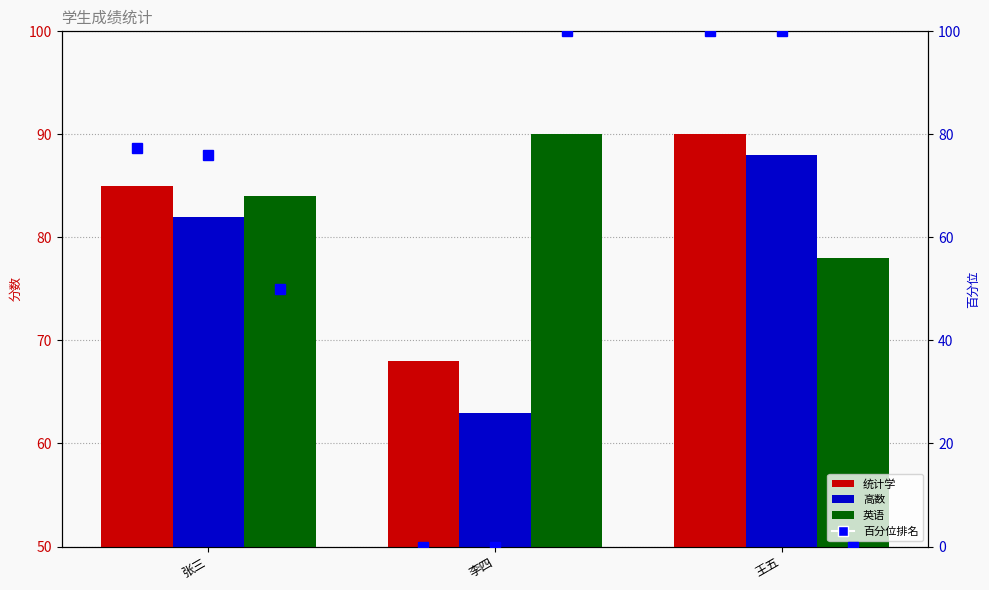

How many 统计学 values are between 68 and 90?

3